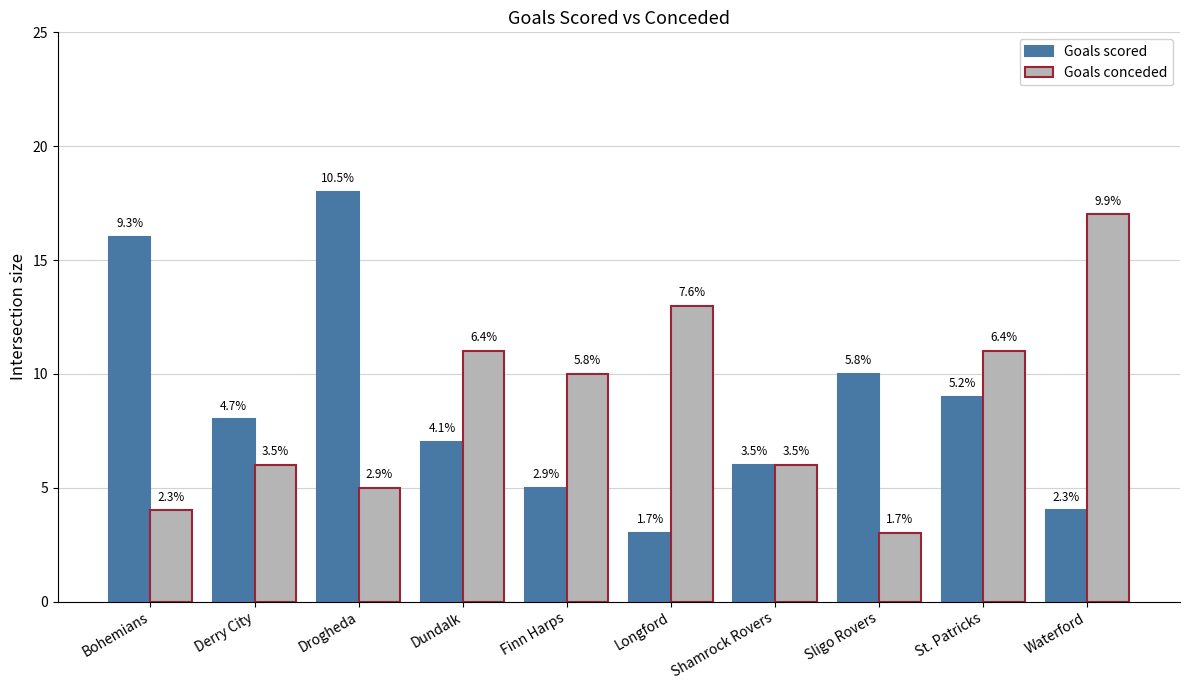

Does the chart contain any negative values?

No